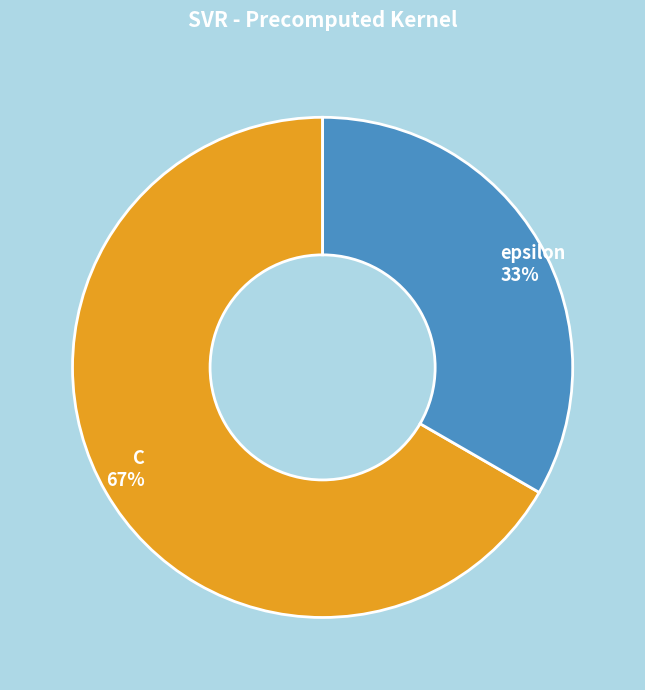

Count the number of slices in the pie.

2